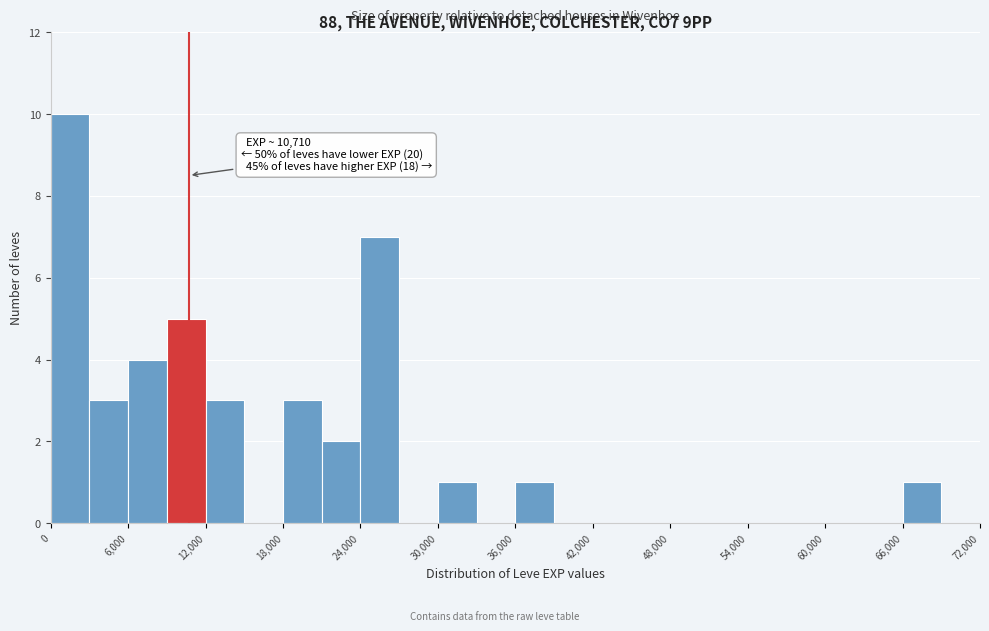

Around what value on the x-axis is the tallest bar? Give the approximate position of its centre, as read against the axis.

2000